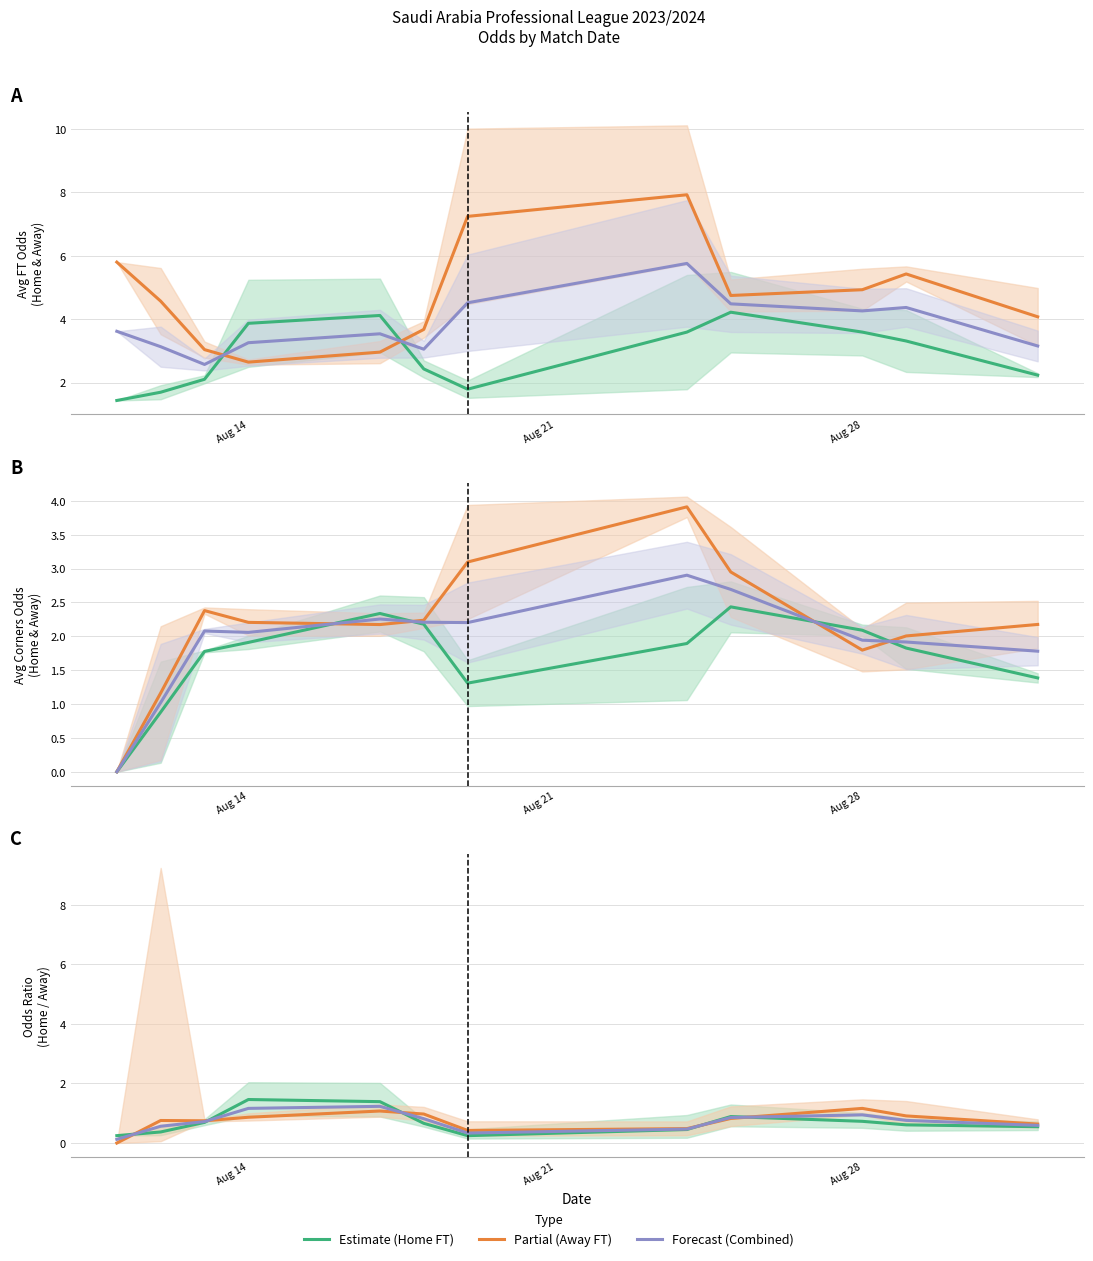

True or false: Estimate (Home FT) has a value of 3.9 at 8.

False